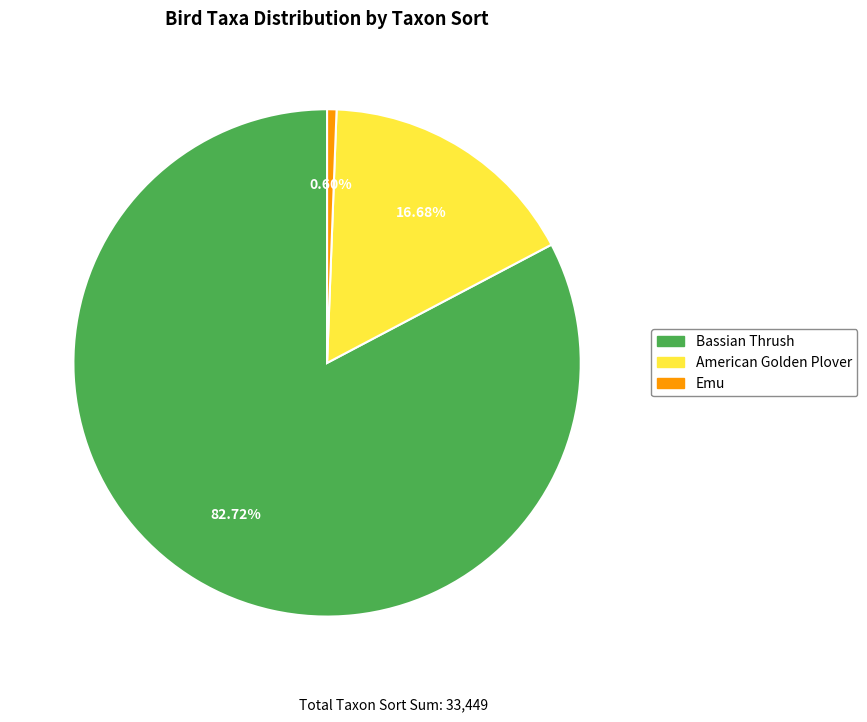

Does any single category account for the majority?

Yes